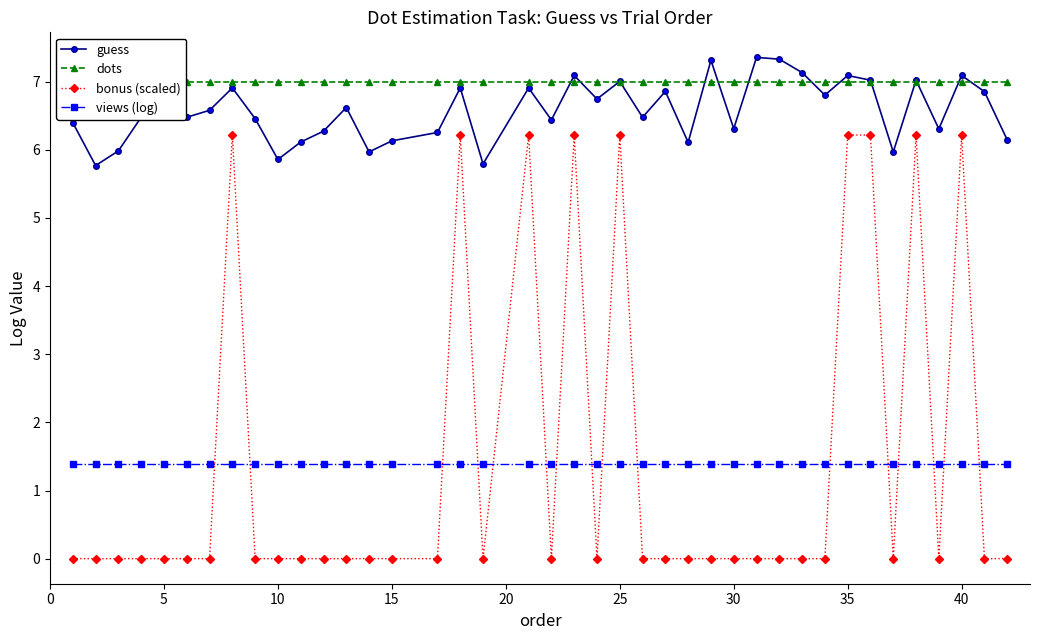

True or false: guess has more than 0 points higher than both neighbors.

True